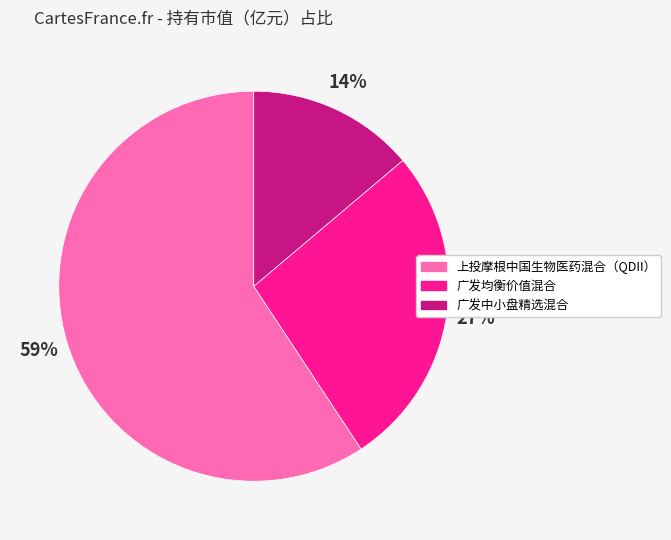

To the nearest percent, what is the difference between the largest and smallest slice percentages?

45%